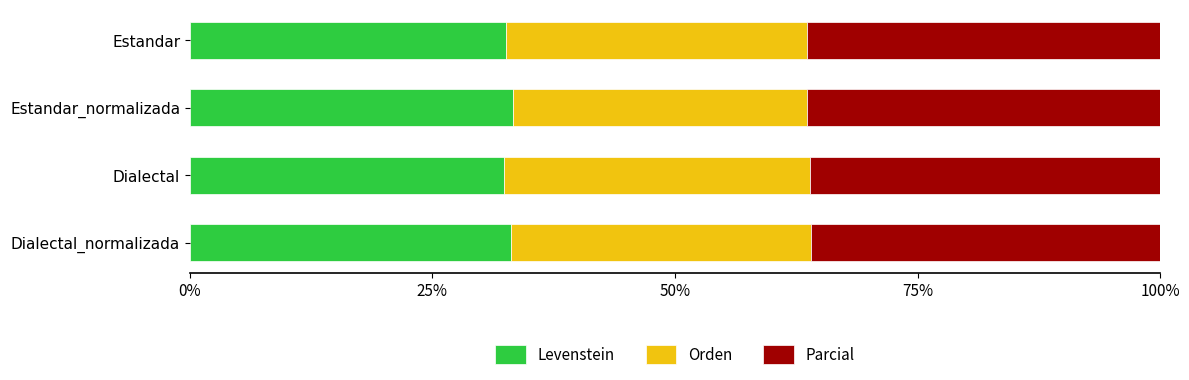

What is the approximate value of Levenstein at Estandar_normalizada?

33.3